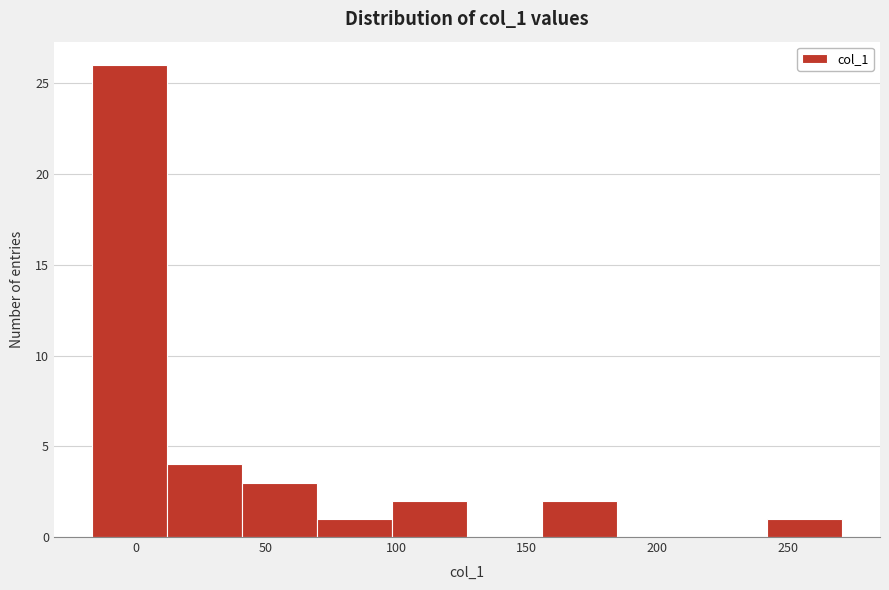

Over which range of the x-axis is the bar tallest?

-15 to 10